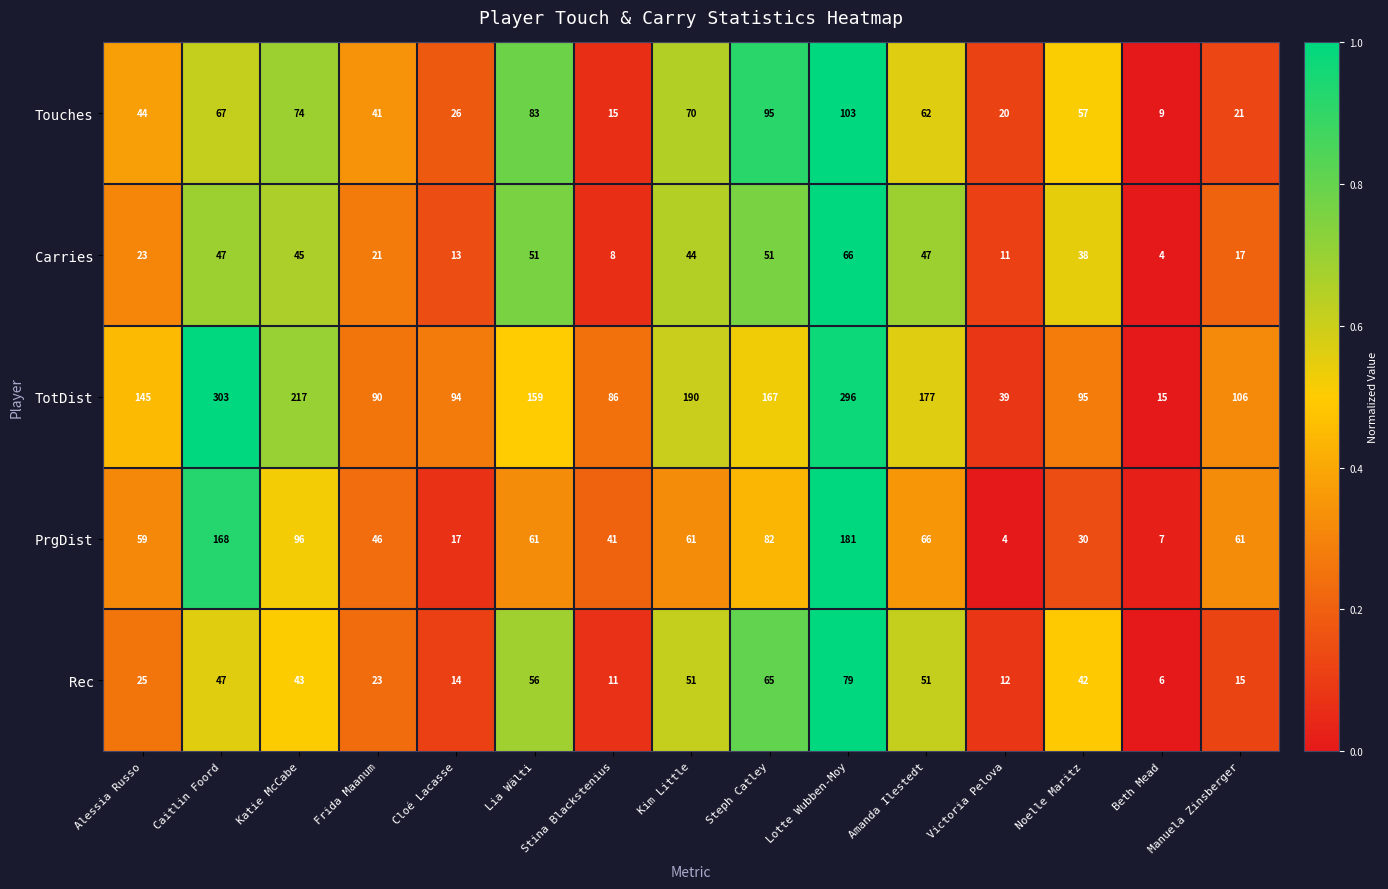

Which series has the largest total across all categories?

TotDist